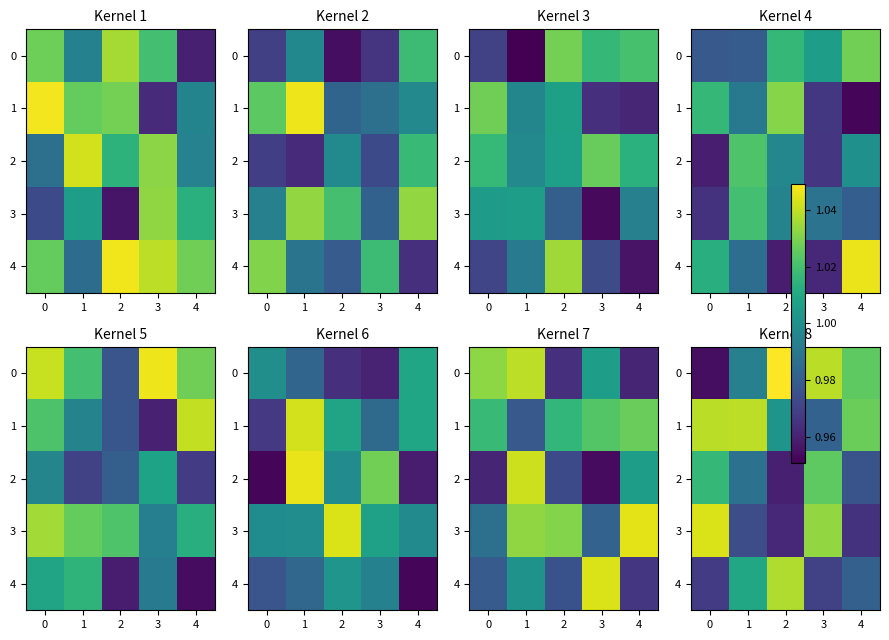

How many data points in 0 are less than 1?

2